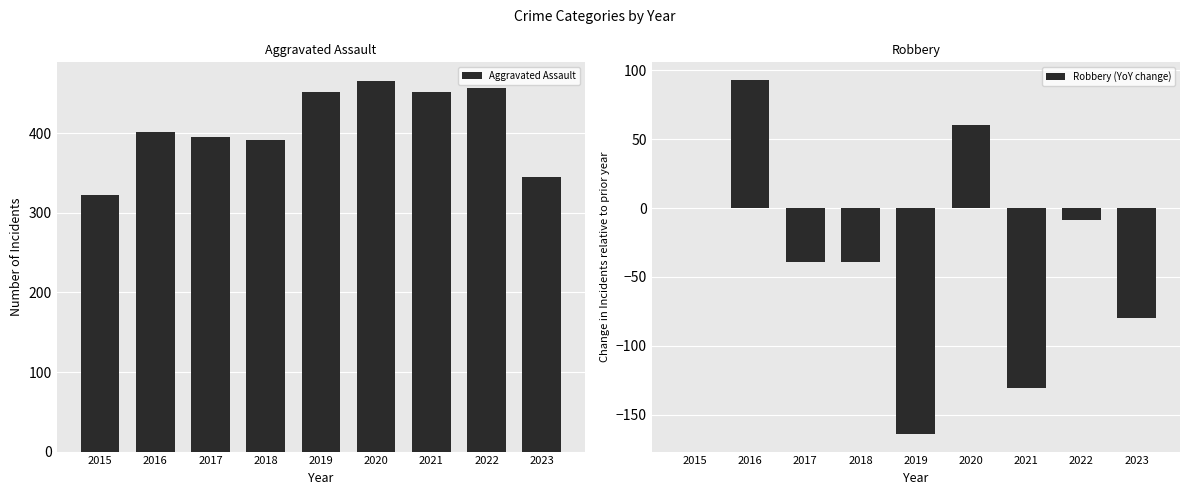

Which label corresponds to the largest value in the chart?

2020